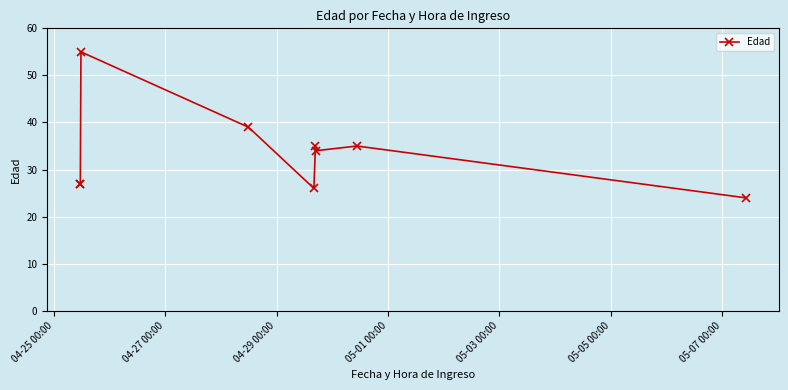

What is the greatest value displayed?

55